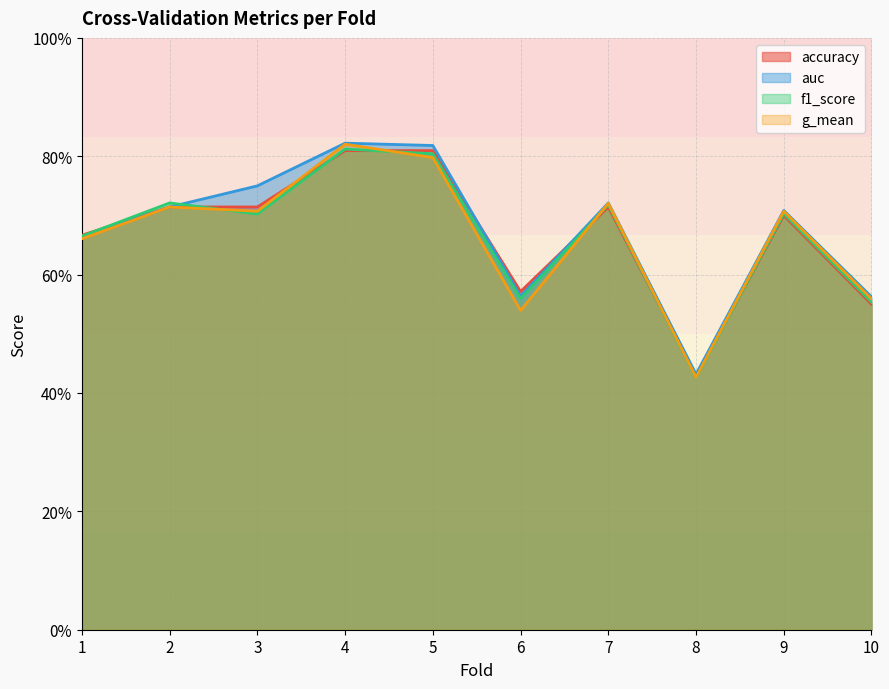

True or false: f1_score has more than 0 interior local peaks.

True